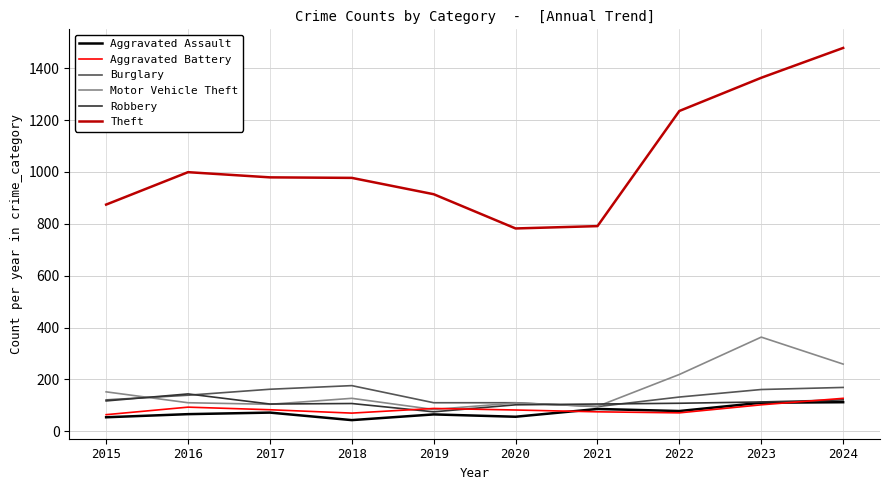

How many series are shown in this chart?

6